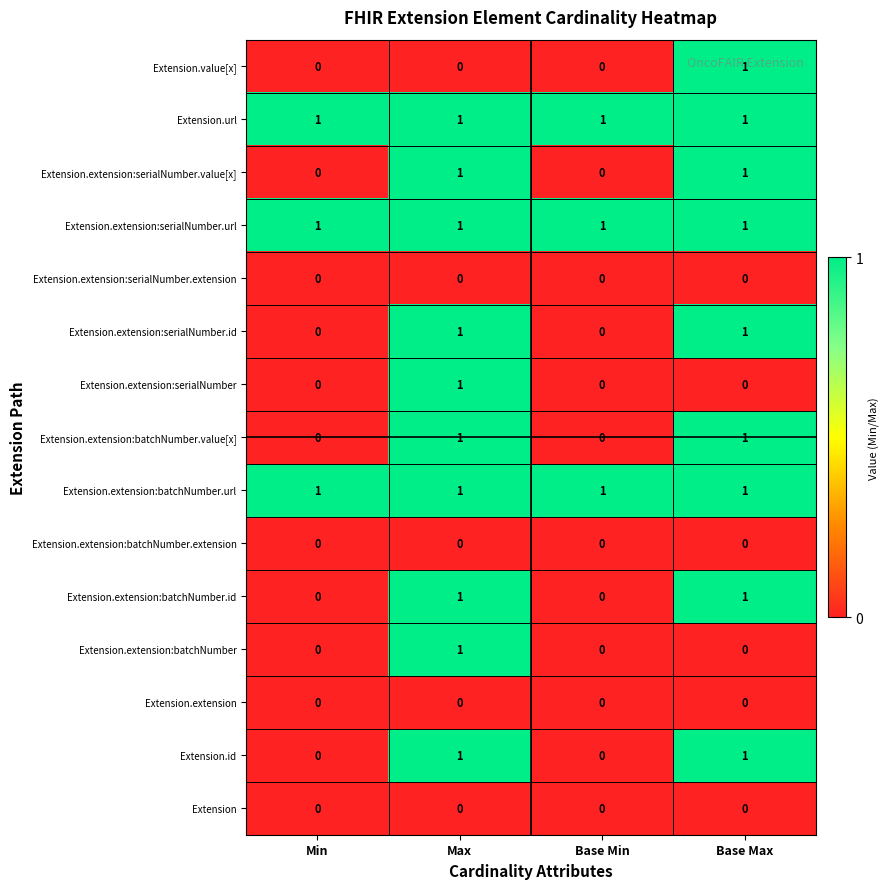

What is the maximum value shown in the chart?

1